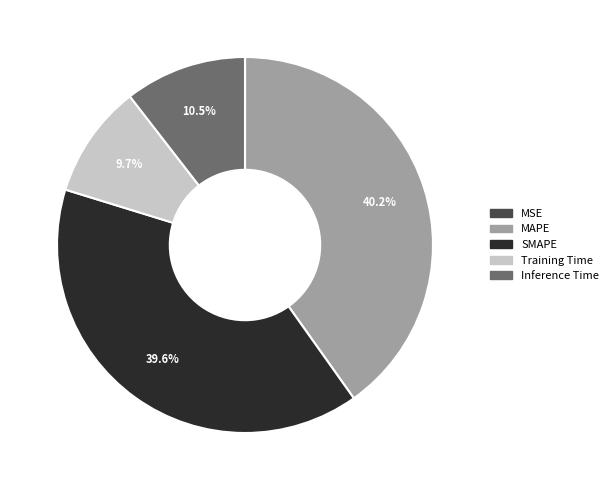

Which slice is the largest?

MAPE